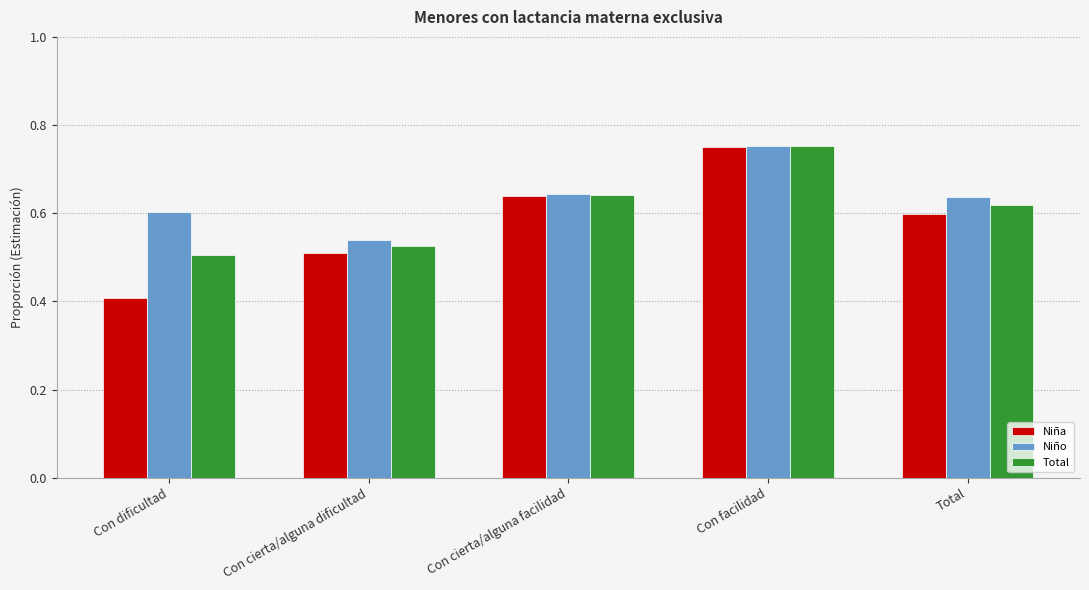

Which series has the widest spread of values?

Niña